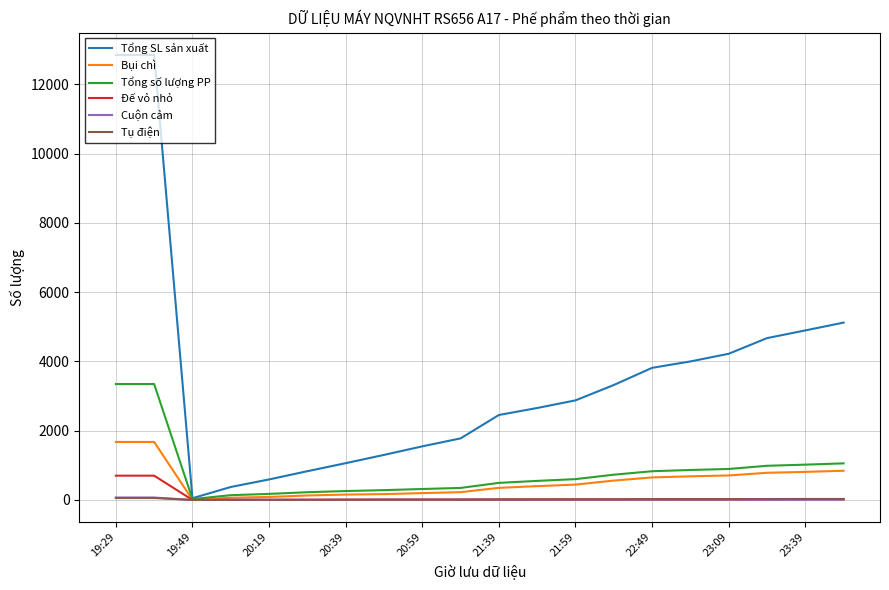

What is the maximum value shown in the chart?

12844